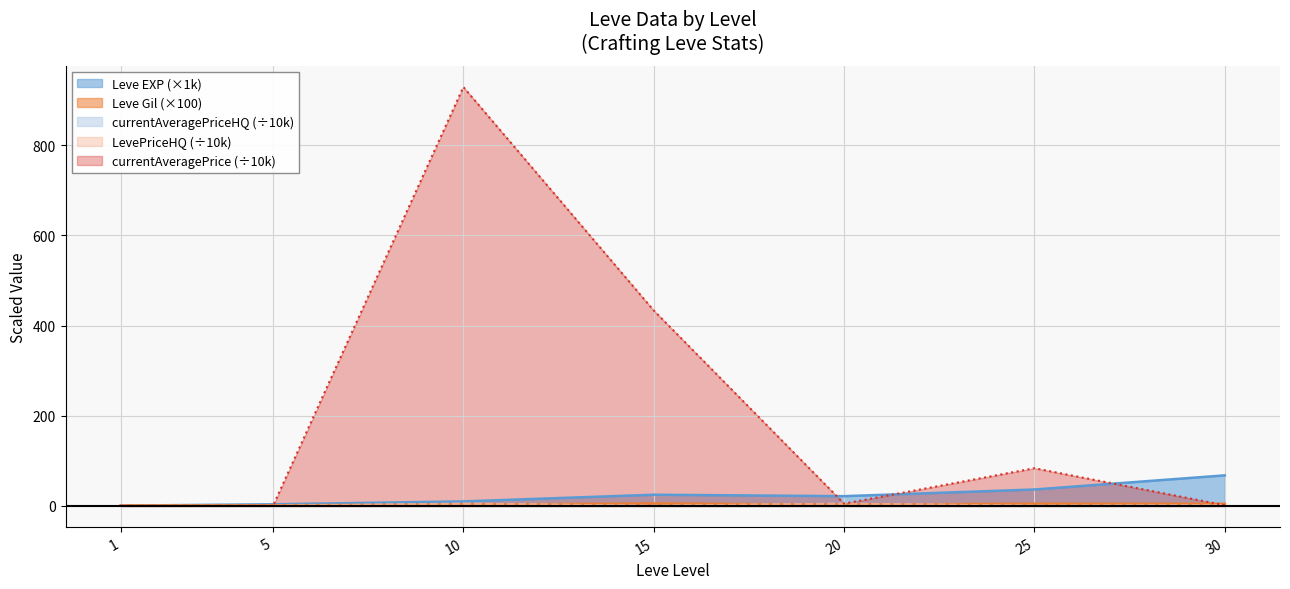

What is the difference between the highest and lowest values at 15?

433.5